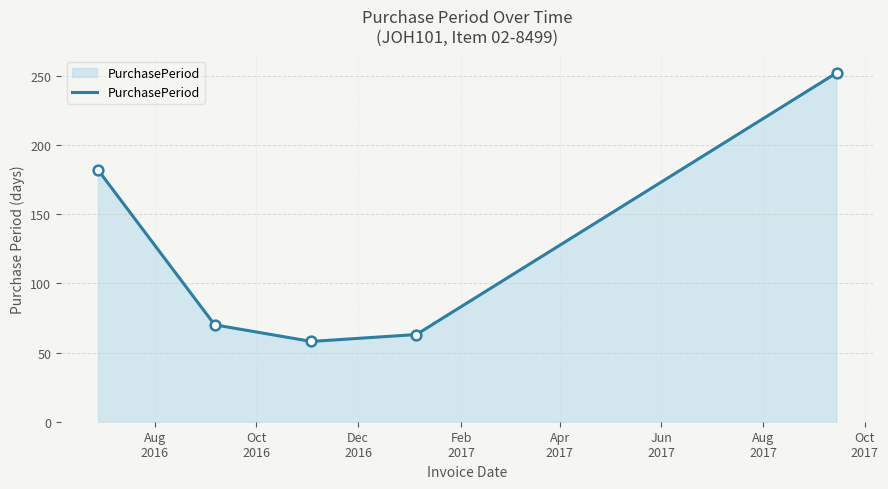

True or false: the data has more than 2 interior local peaks.

False